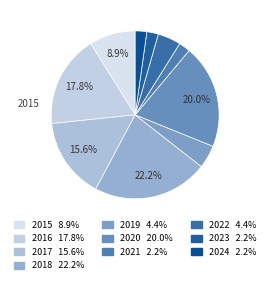

Is it true that 2024 is 2% of the pie?

True